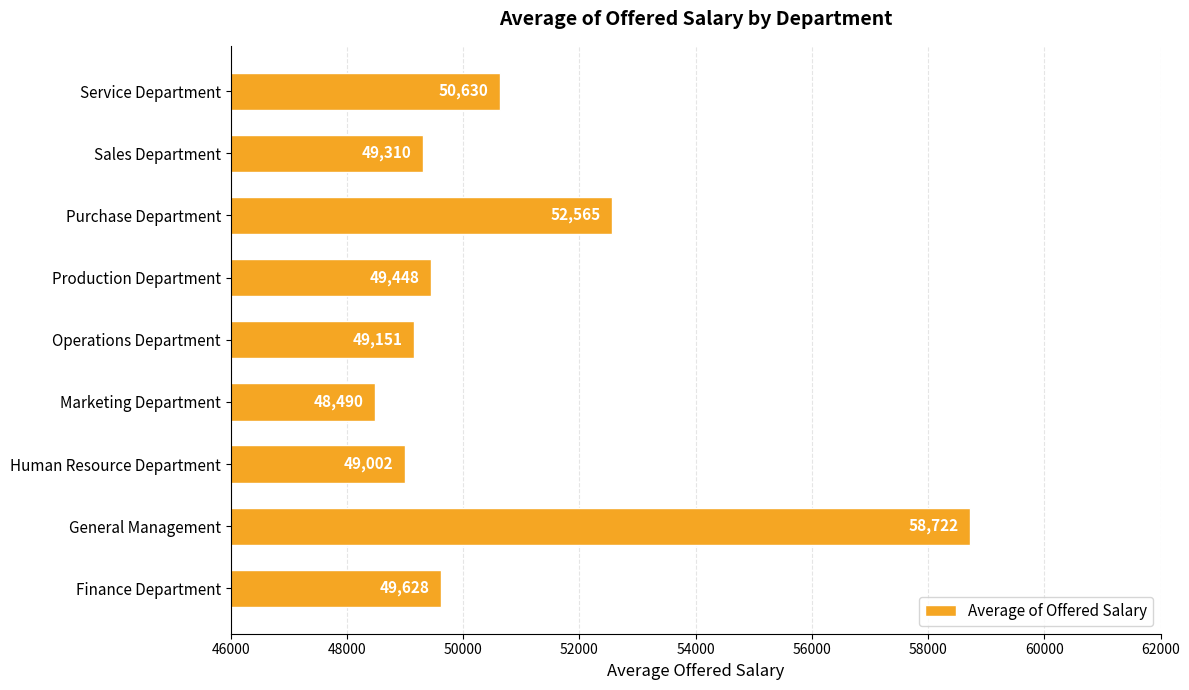

What is the average value?

50771.9